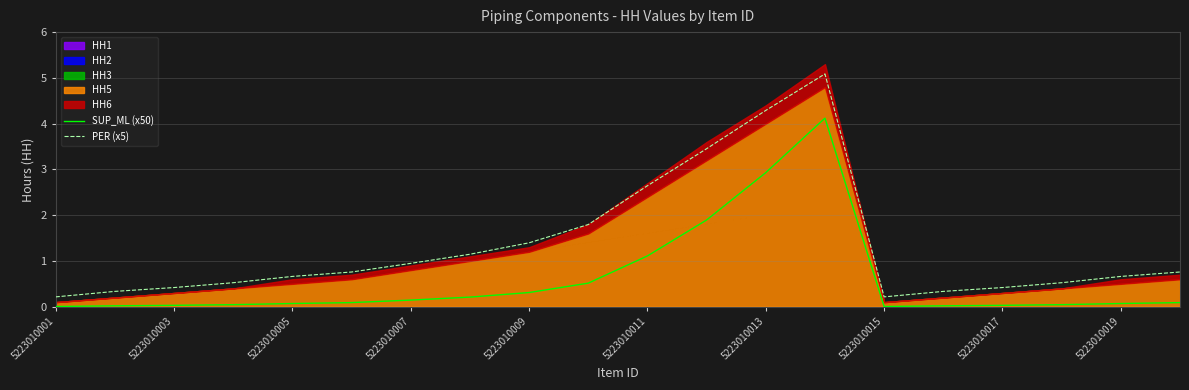

True or false: SUP_ML (x50) has a value of 0.3 at 5223010009.

True